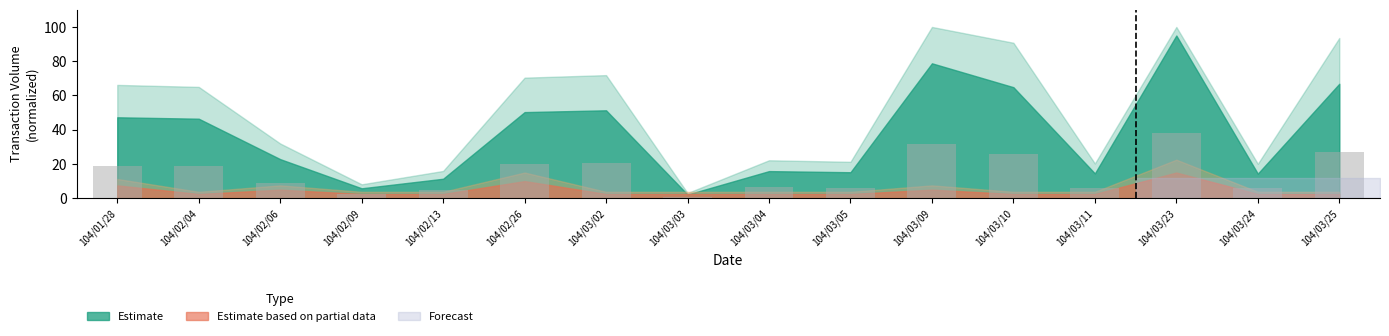

What is the value of the 12th bar from the left?

25.9